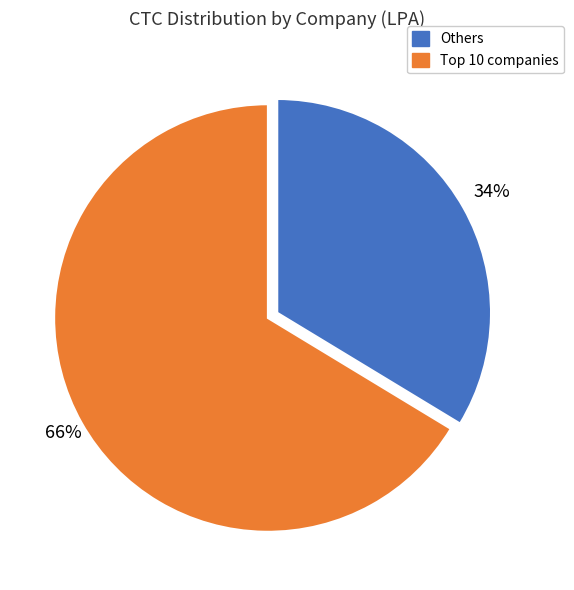

Is there a majority slice in this chart?

Yes